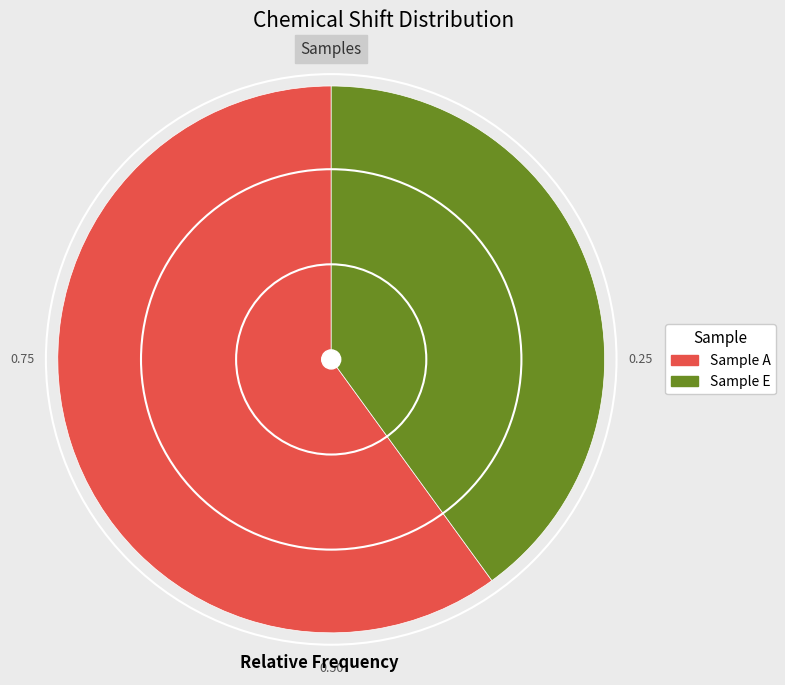

Is it true that Sample E is 49% of the pie?

False